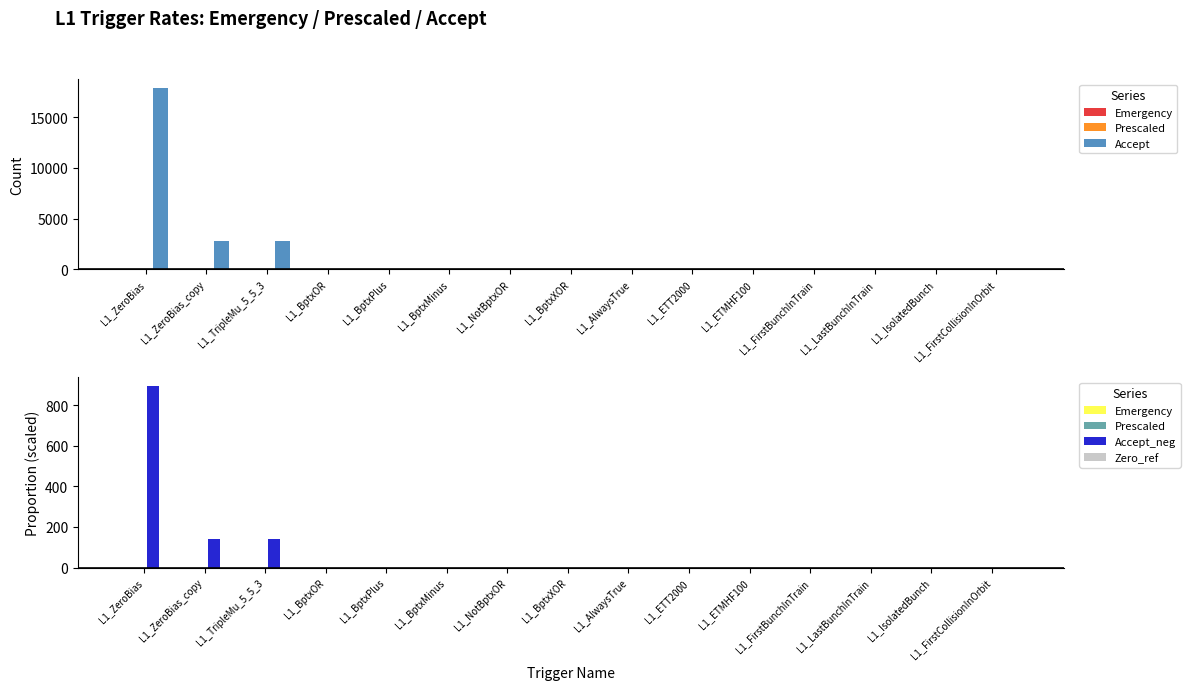

Which series changed the most between L1_ZeroBias and L1_FirstCollisionInOrbit?

Accept